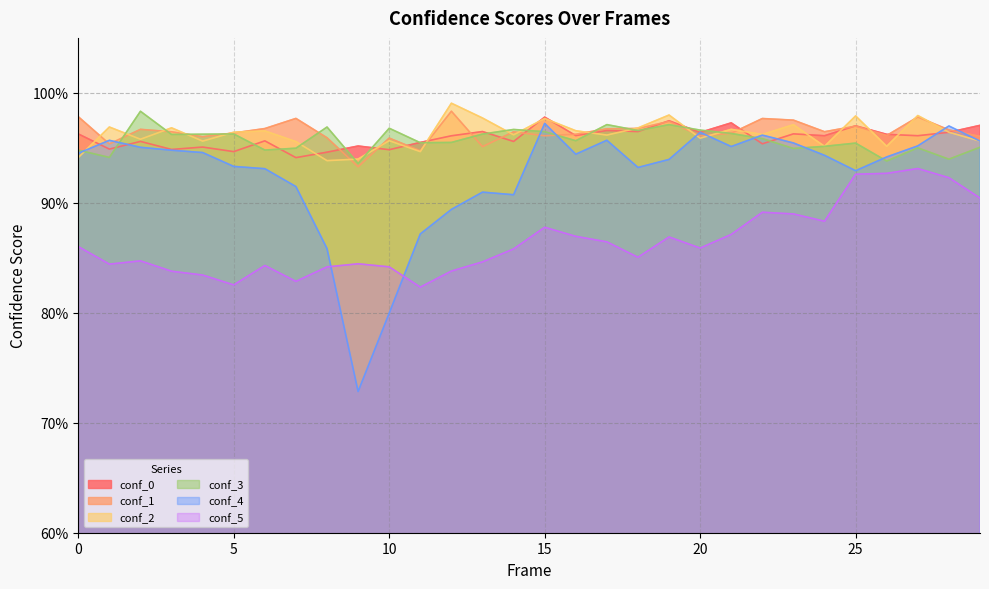

Does the chart have visible grid lines?

Yes